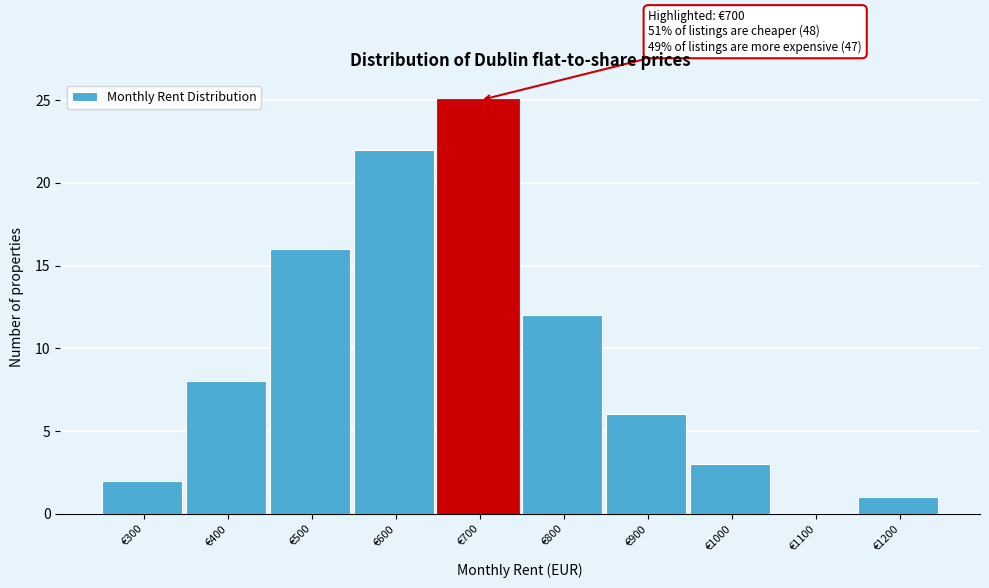

Reading left to right, list all the values displayed in this chart.

€300=2	€400=8	€500=16	€600=22	€700=25	€800=12	€900=6	€1000=3	€1100=0	€1200=1